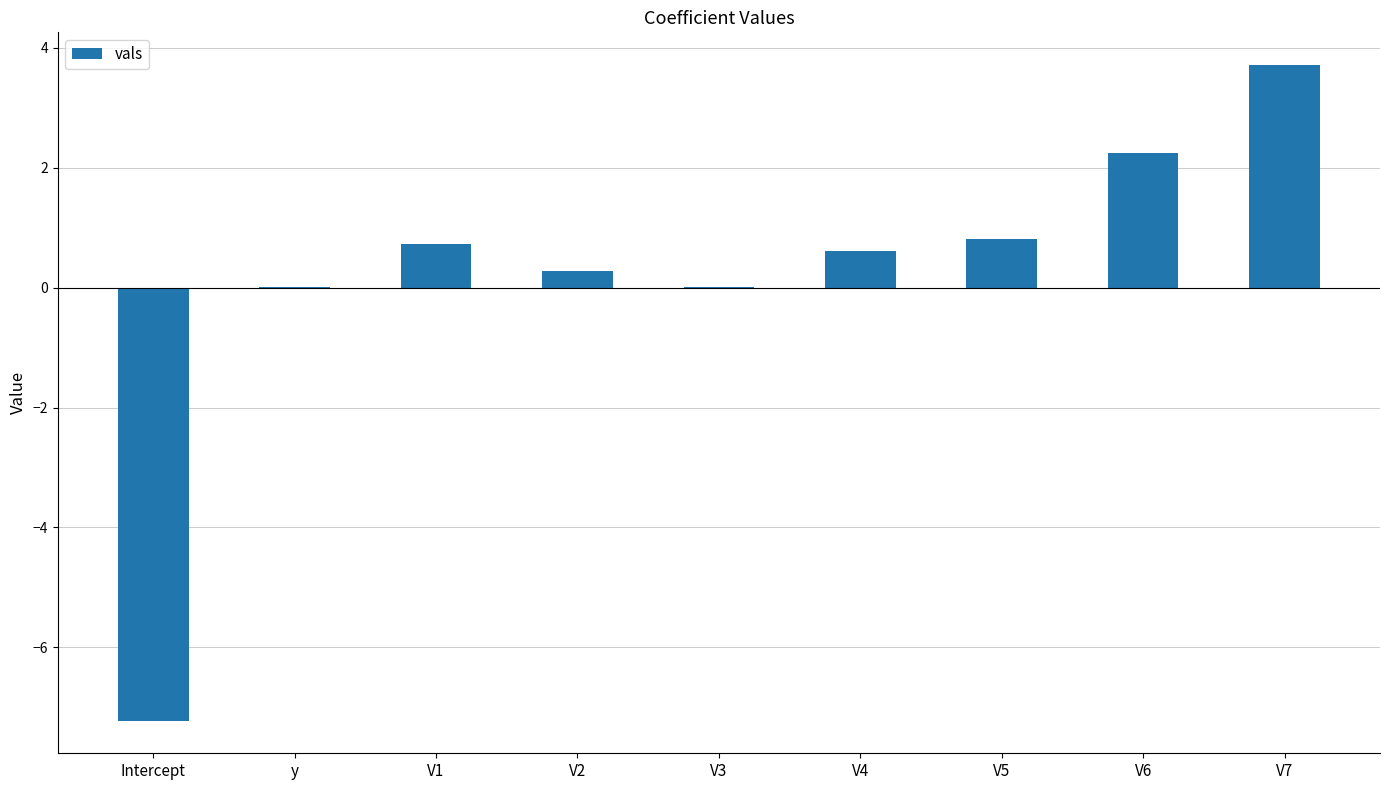

What is the sum of the values at Intercept and V6?

-5.0